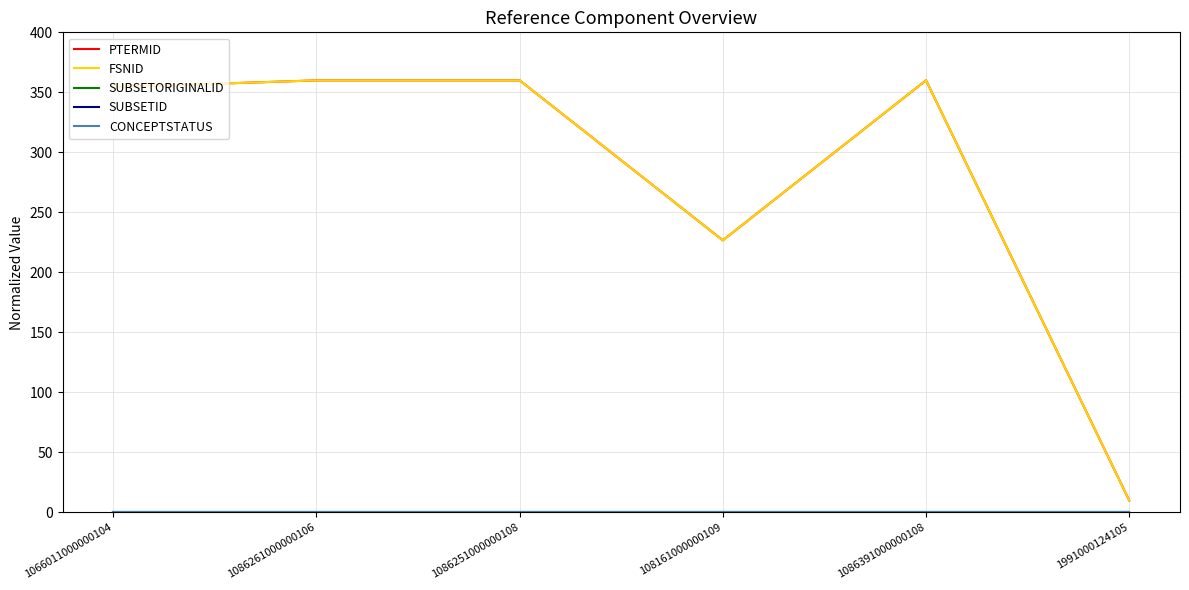

What is the label of the 1st point from the right?

1991000124105